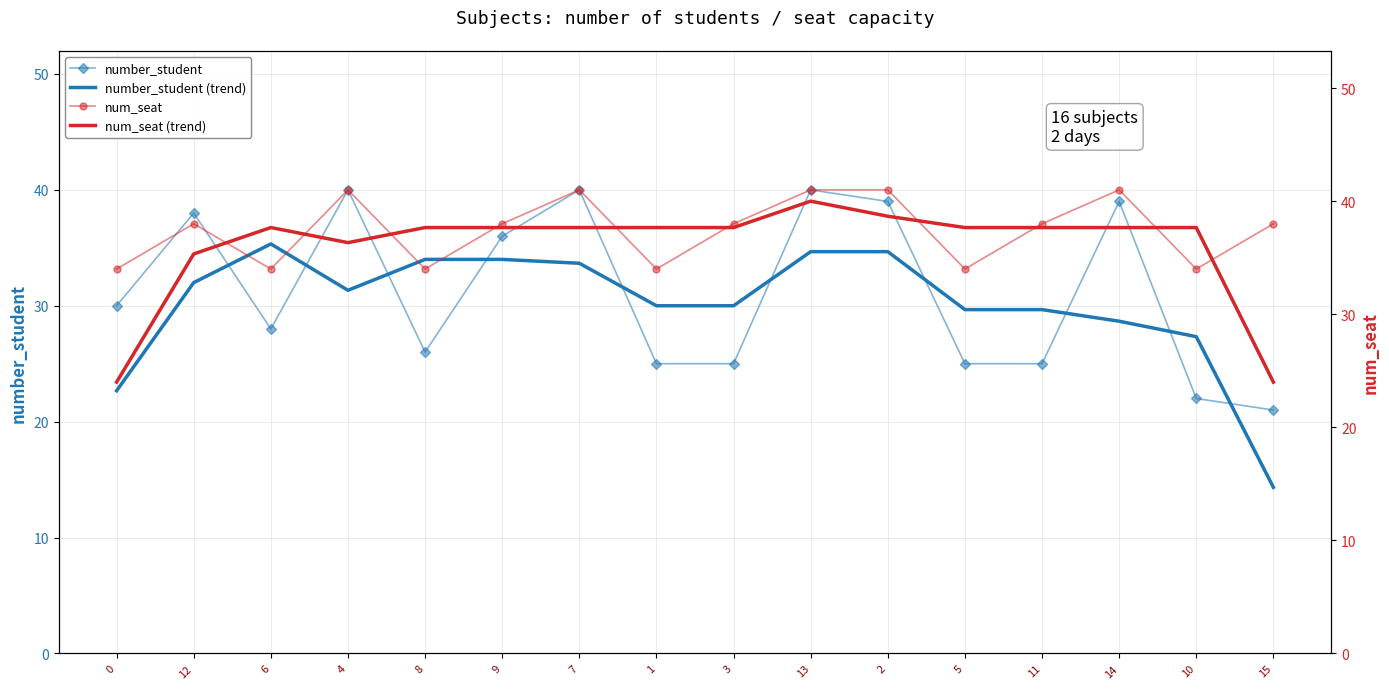

Reading right to left, list all the values displayed in this chart.

number_student: 15=21.0	10=22.0	14=39.0	11=25.0	5=25.0	2=39.0	13=40.0	3=25.0	1=25.0	7=40.0	9=36.0	8=26.0	4=40.0	6=28.0	12=38.0	0=30.0
number_student (trend): 15=14.3	10=27.3	14=28.7	11=29.7	5=29.7	2=34.7	13=34.7	3=30.0	1=30.0	7=33.7	9=34.0	8=34.0	4=31.3	6=35.3	12=32.0	0=22.7
num_seat: 15=38.0	10=34.0	14=41.0	11=38.0	5=34.0	2=41.0	13=41.0	3=38.0	1=34.0	7=41.0	9=38.0	8=34.0	4=41.0	6=34.0	12=38.0	0=34.0
num_seat (trend): 15=24.0	10=37.7	14=37.7	11=37.7	5=37.7	2=38.7	13=40.0	3=37.7	1=37.7	7=37.7	9=37.7	8=37.7	4=36.3	6=37.7	12=35.3	0=24.0